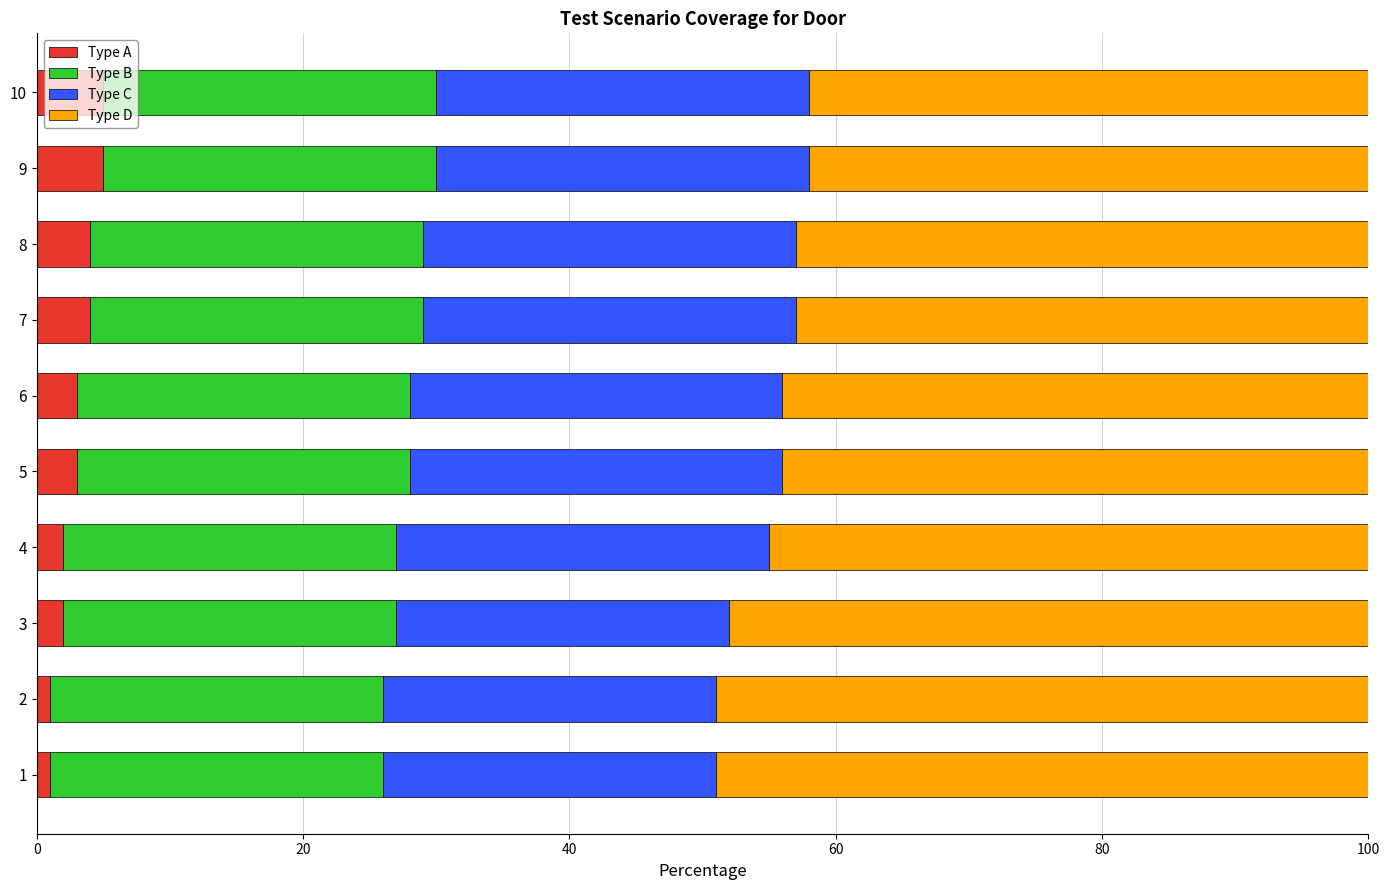

What is the total value across all series at 7?

100